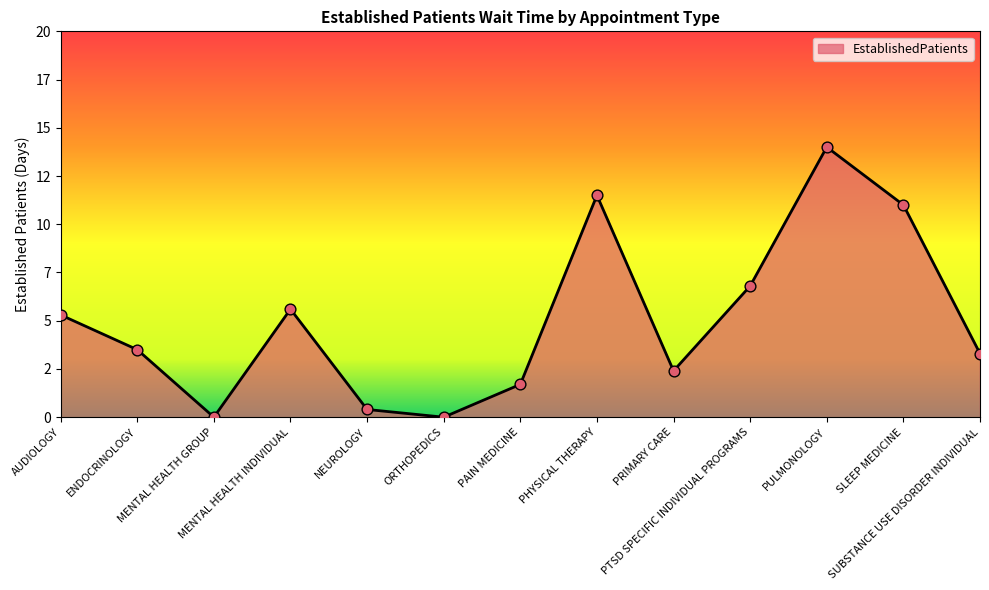

Between MENTAL HEALTH INDIVIDUAL and MENTAL HEALTH GROUP, which is larger?

MENTAL HEALTH INDIVIDUAL